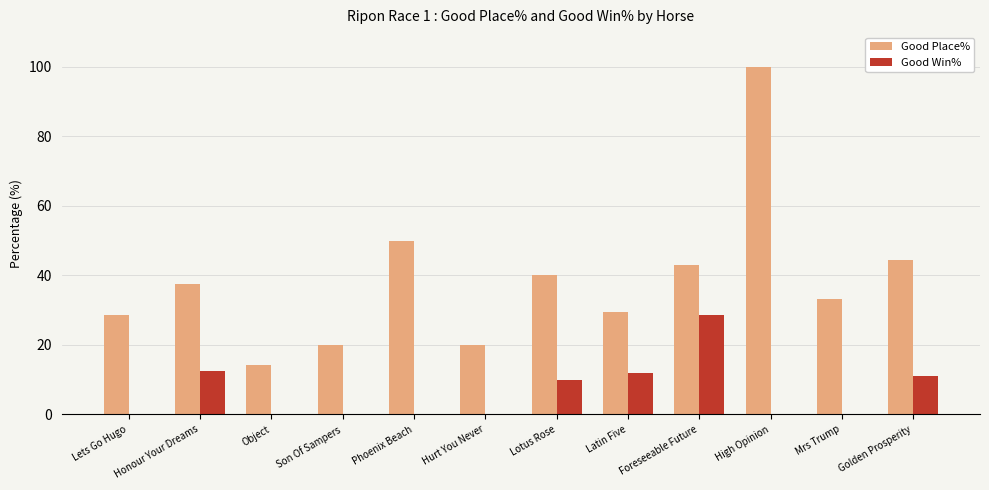

How many data points in Good Place% are above 37?

6